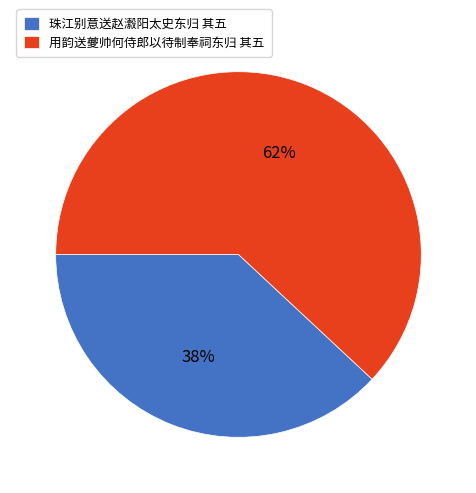

Which category has the smallest portion of the pie?

珠江别意送赵瀫阳太史东归 其五